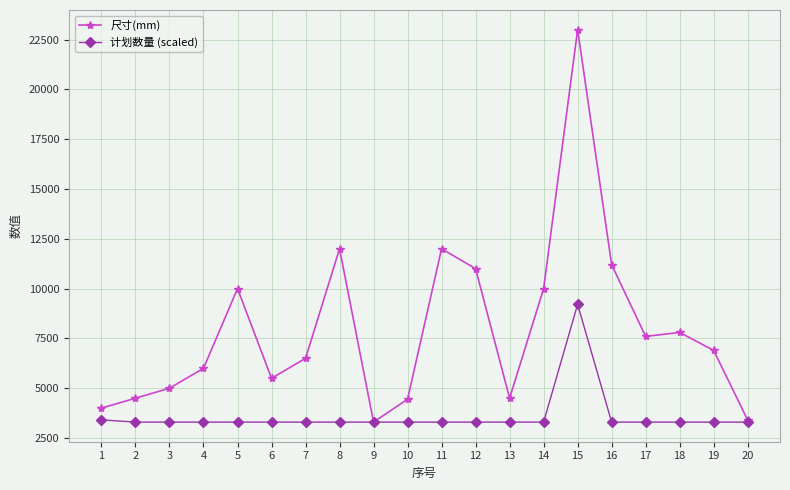

What is the spread (max minus min) of values at 16?

7900.0